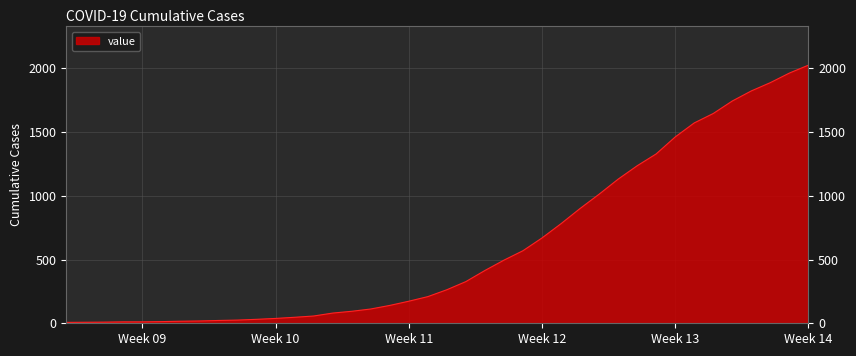

What is the maximum value shown in the chart?

2024